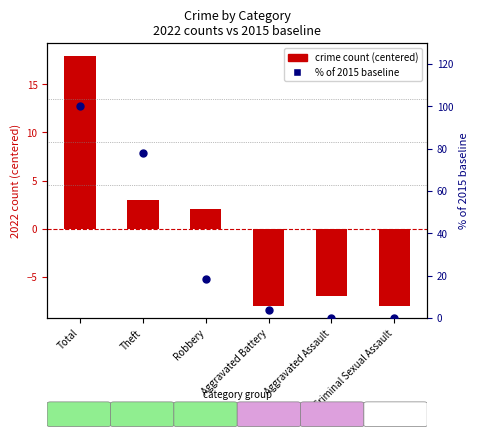

Which series reaches the minimum Y coordinate?

crime count (centered)